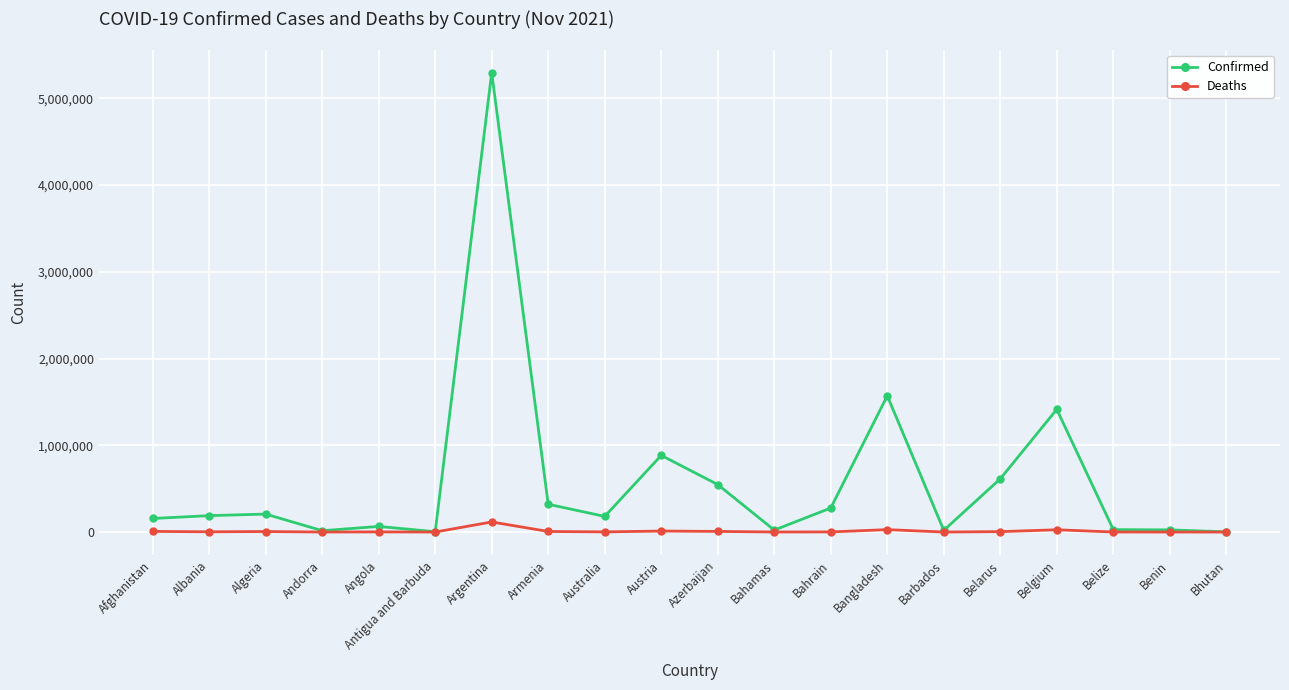

True or false: Confirmed has more than 0 points higher than both neighbors.

True